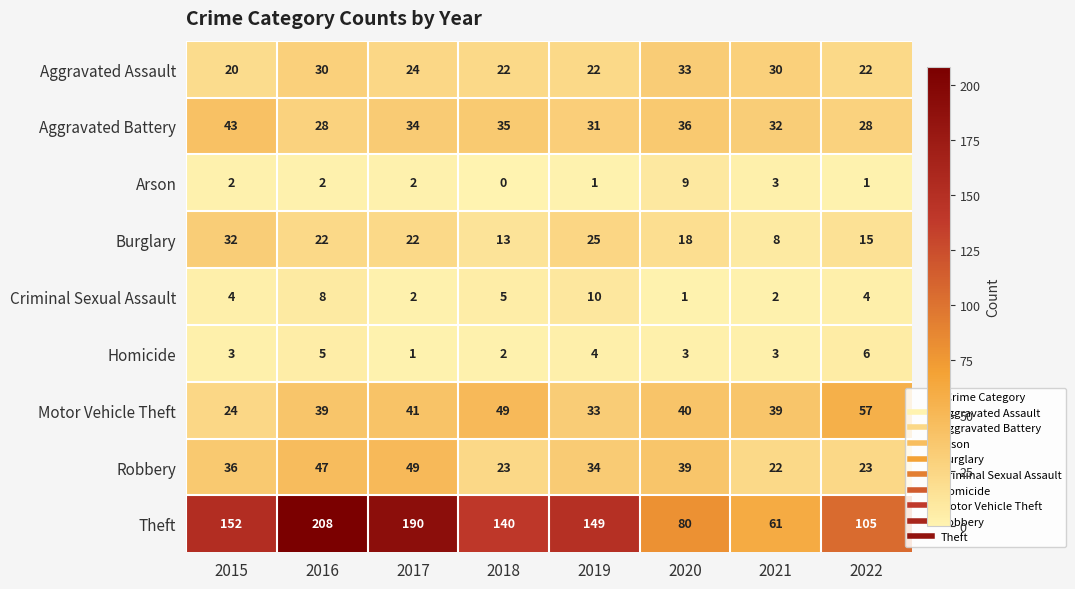

Where does the Burglary series first go above 22?

2015